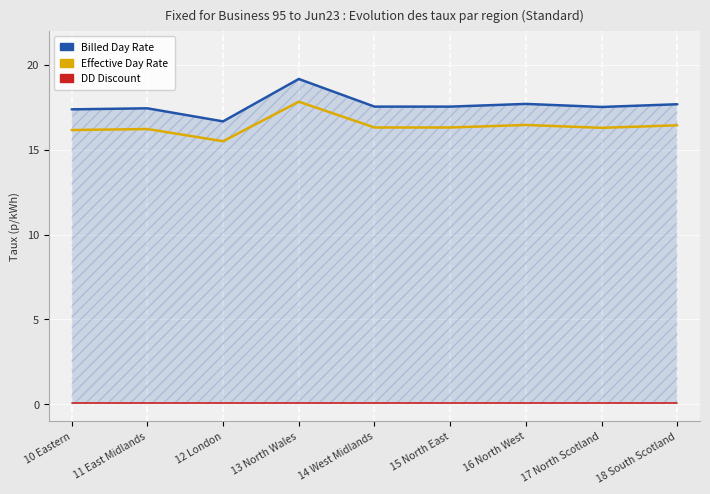

True or false: DD Discount has a value of 0.1 at 17 North Scotland.

True